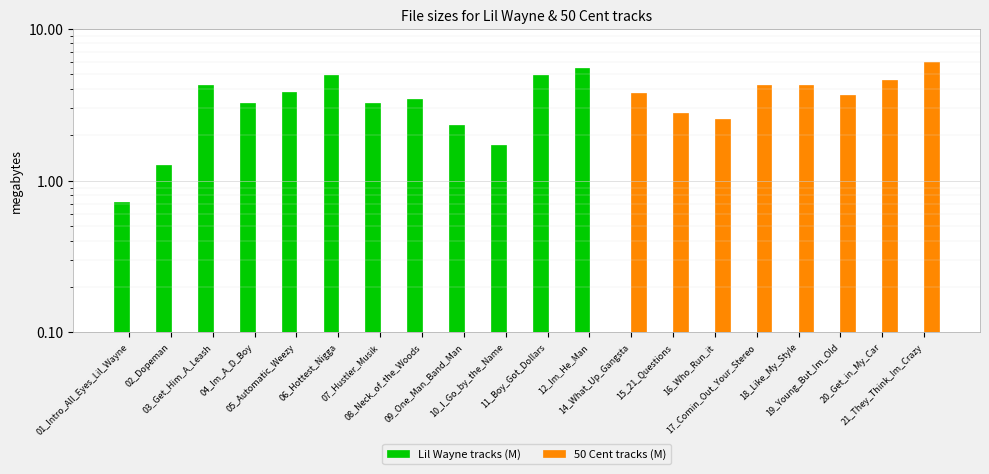

Where does the Lil Wayne tracks (M) series first go above 1?

02_Dopeman